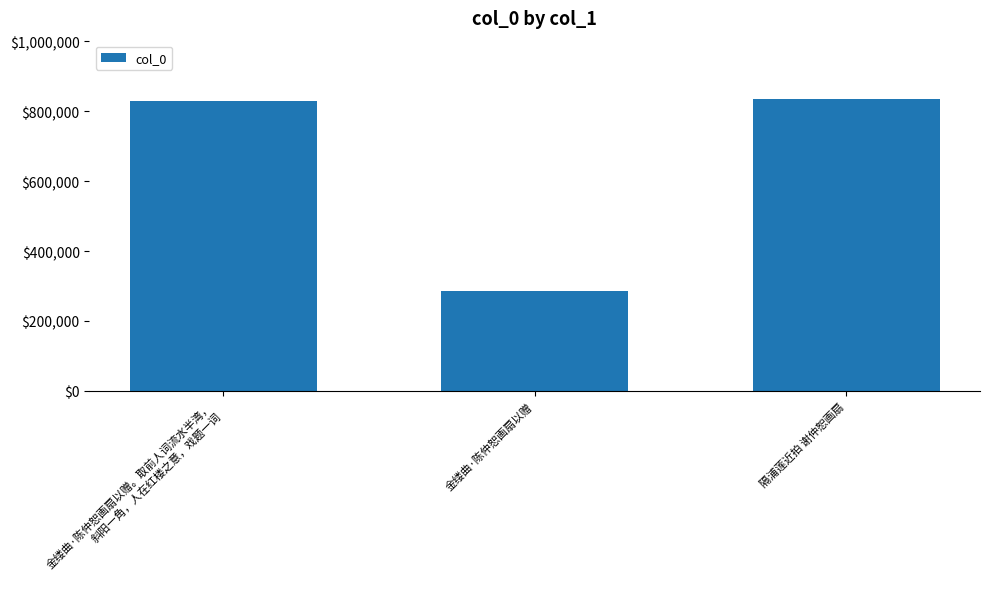

What position from the left is 金缕曲·陈仲恕画扇以赠?

2